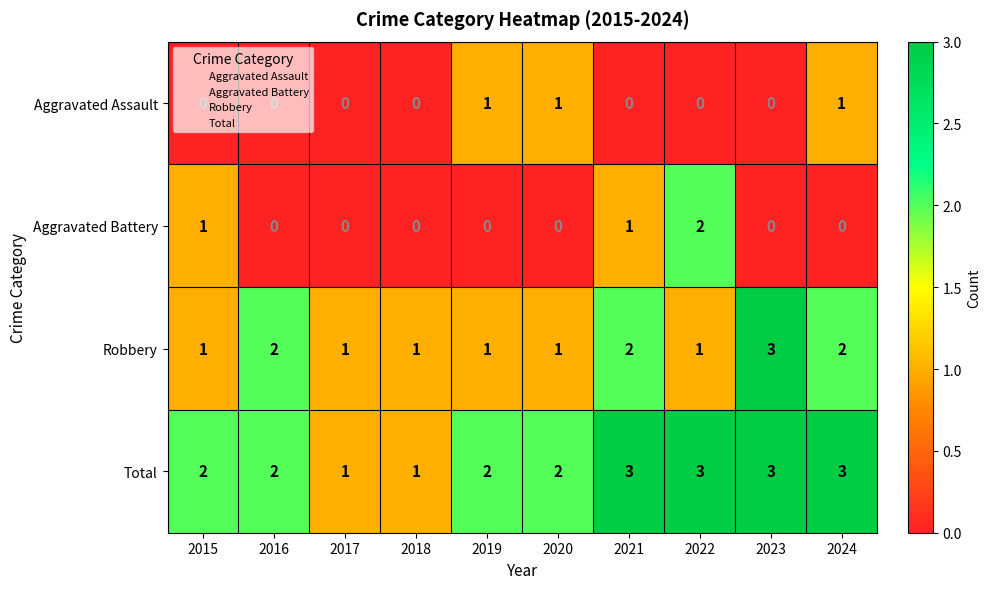

What is the highest value of the Total series?

3